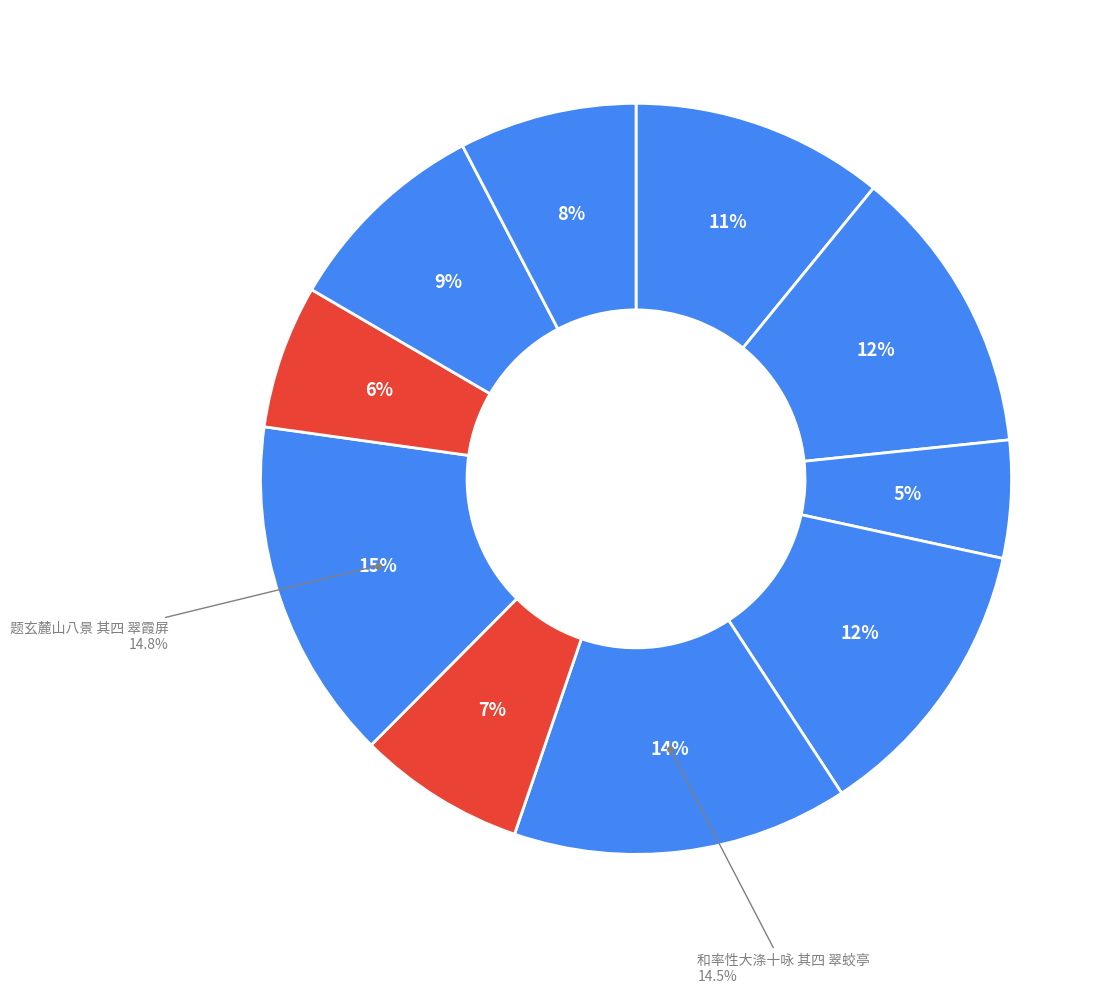

What is the ratio of the value at 西园十咏 其四 翠鳞渠 to the value at 和毛君州宅八咏 其四 翠樾亭?

0.7